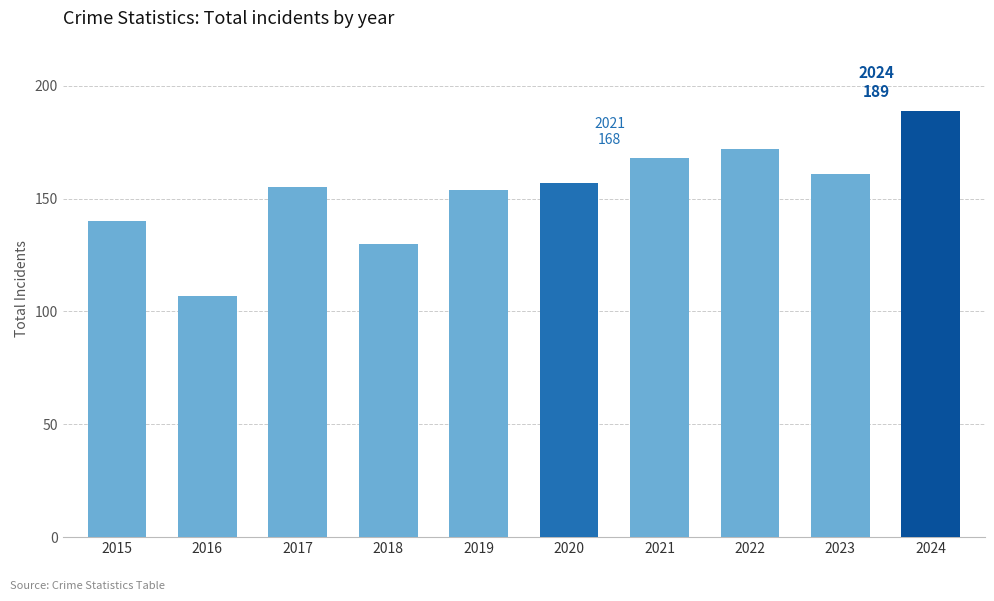

Approximately how many times larger is the value at 2018 compared to 2020?

0.8